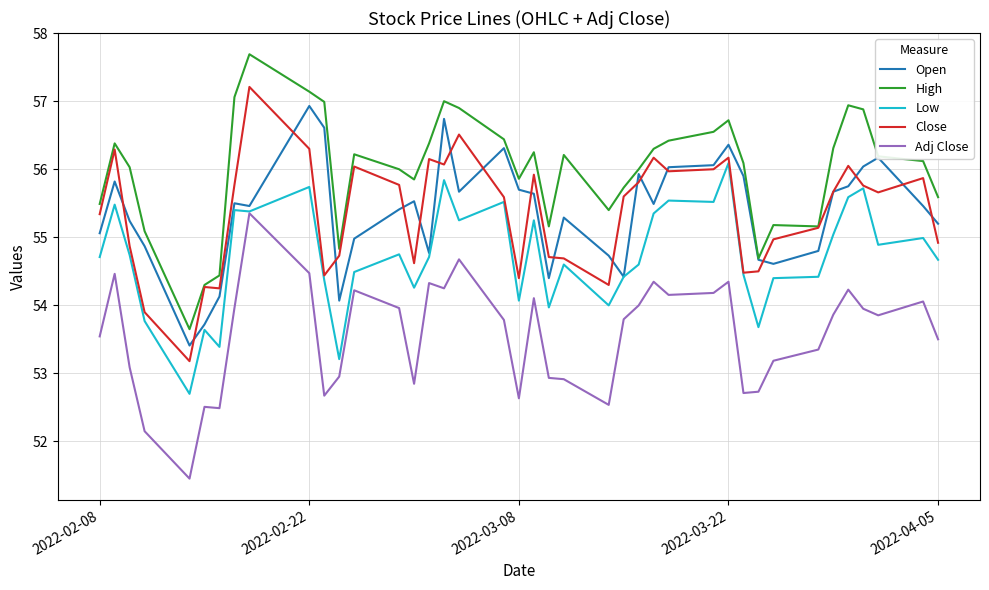

True or false: Adj Close and Close cross at least once.

False